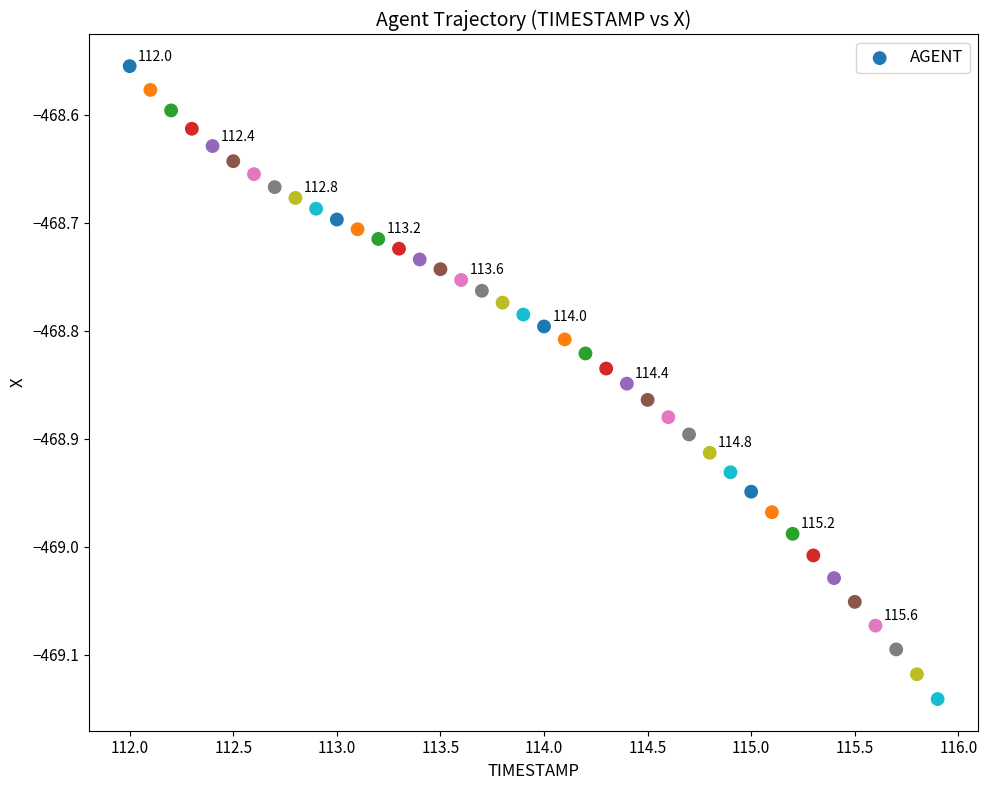

What is the range of X values (max minus min)?

3.9